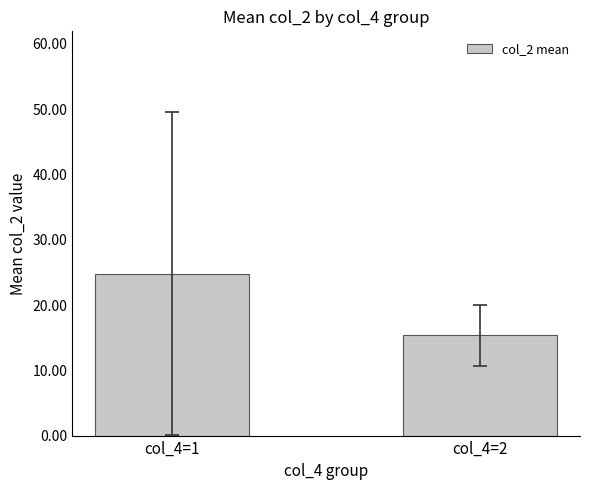

Reading left to right, what are all the values shown in this chart?

24.8	15.3